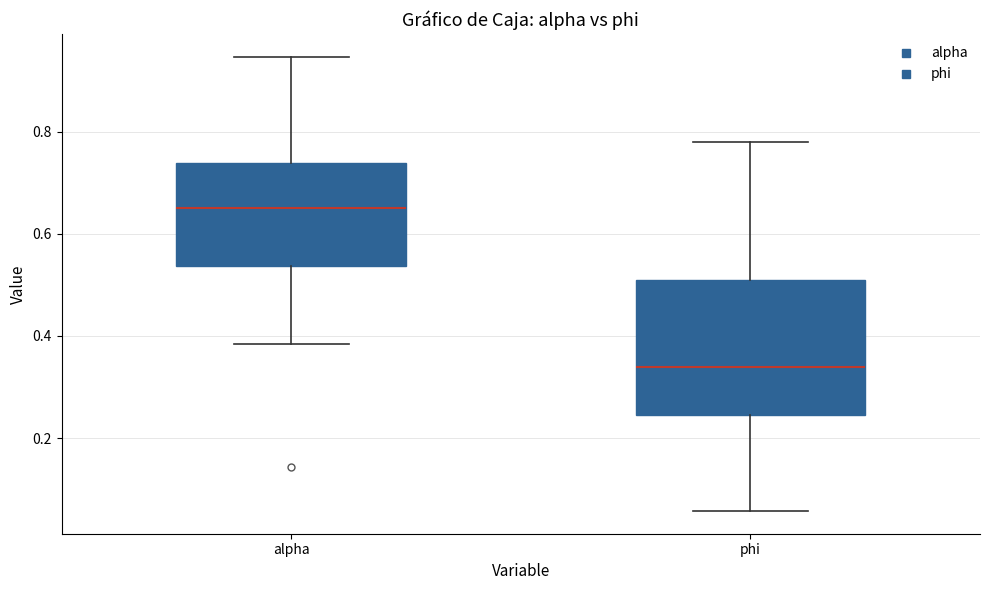

Where is the upper edge of the box for alpha on the y-axis? The values are not printed on the chart, so give them approximately, as read against the axis.

0.74